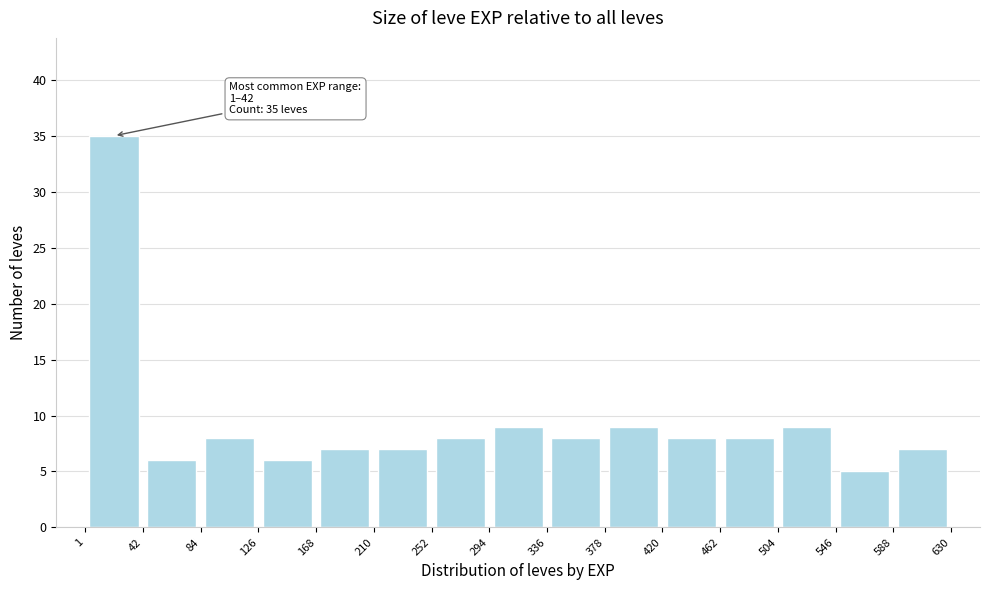

Over which range of the x-axis is the bar tallest?

1 to 42